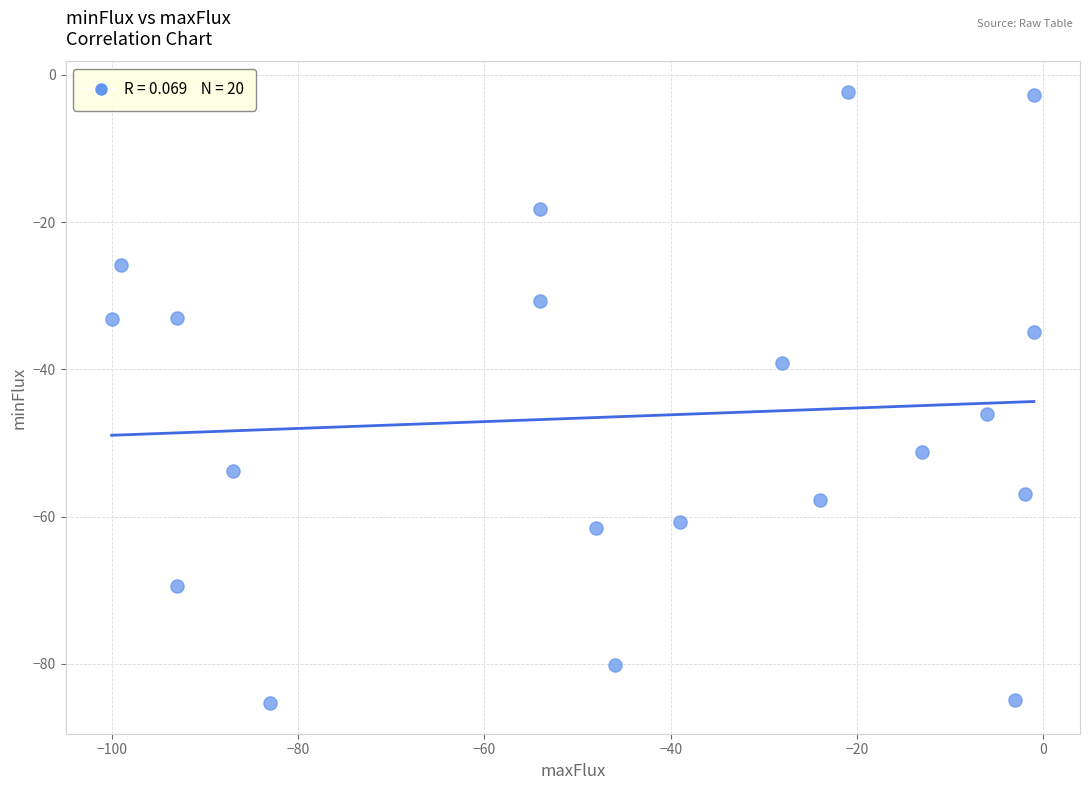

What is the range of X values (max minus min)?

99.0